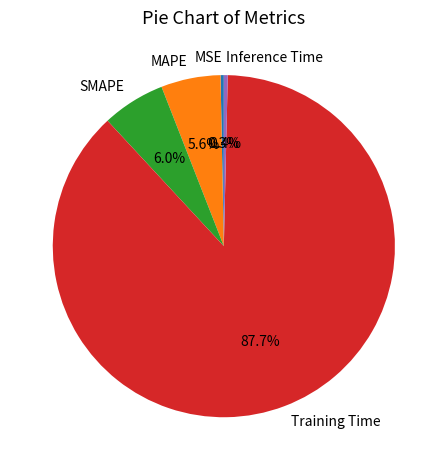

The Training Time slice represents 80% of the pie. True or false?

False